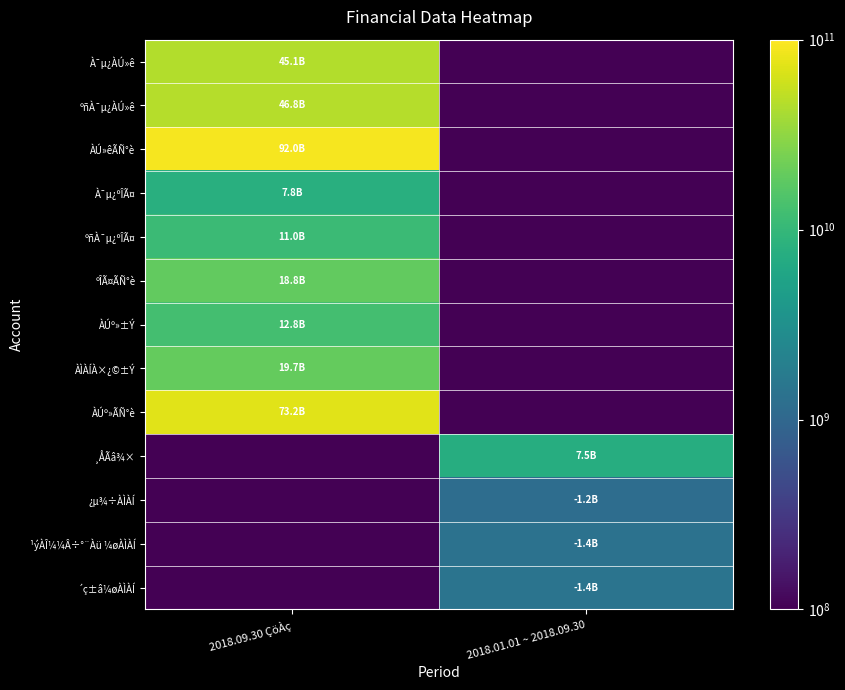

Reading left to right, transcribe all the data shown in this chart.

À¯µ¿ÀÚ»ê: 2018.09.30 ÇöÀç=45139229546.0	2018.01.01 ~ 2018.09.30=0.1
ºñÀ¯µ¿ÀÚ»ê: 2018.09.30 ÇöÀç=46841957015.0	2018.01.01 ~ 2018.09.30=0.1
ÀÚ»êÃÑ°è: 2018.09.30 ÇöÀç=91981186561.0	2018.01.01 ~ 2018.09.30=0.1
À¯µ¿ºÎÃ¤: 2018.09.30 ÇöÀç=7802772761.0	2018.01.01 ~ 2018.09.30=0.1
ºñÀ¯µ¿ºÎÃ¤: 2018.09.30 ÇöÀç=11002507774.0	2018.01.01 ~ 2018.09.30=0.1
ºÎÃ¤ÃÑ°è: 2018.09.30 ÇöÀç=18805280535.0	2018.01.01 ~ 2018.09.30=0.1
ÀÚº»±Ý: 2018.09.30 ÇöÀç=12757046500.0	2018.01.01 ~ 2018.09.30=0.1
ÀÌÀÍÀ×¿©±Ý: 2018.09.30 ÇöÀç=19725269923.0	2018.01.01 ~ 2018.09.30=0.1
ÀÚº»ÃÑ°è: 2018.09.30 ÇöÀç=73175906026.0	2018.01.01 ~ 2018.09.30=0.1
¸ÅÃâ¾×: 2018.09.30 ÇöÀç=0.1	2018.01.01 ~ 2018.09.30=7464515779.0
¿µ¾÷ÀÌÀÍ: 2018.09.30 ÇöÀç=0.1	2018.01.01 ~ 2018.09.30=1183995513.0
¹ýÀÎ¼¼Â÷°¨Àü ¼øÀÌÀÍ: 2018.09.30 ÇöÀç=0.1	2018.01.01 ~ 2018.09.30=1353416381.0
´ç±â¼øÀÌÀÍ: 2018.09.30 ÇöÀç=0.1	2018.01.01 ~ 2018.09.30=1415601762.0